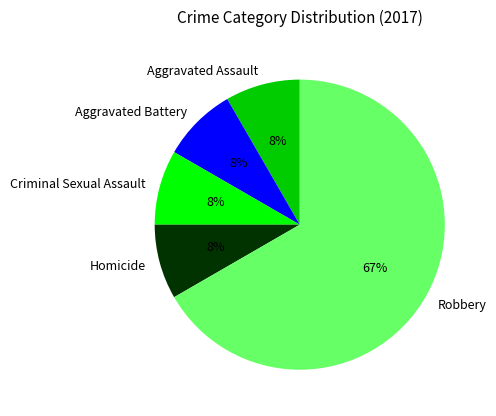

Is it true that Aggravated Assault is 8% of the pie?

True